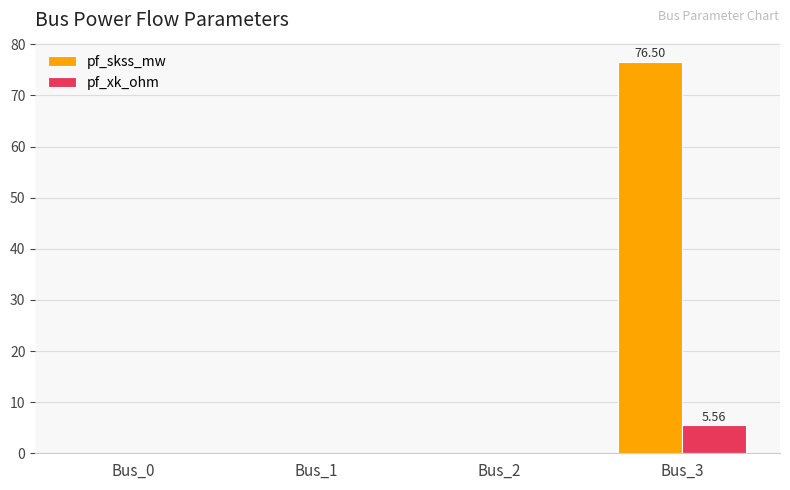

Count the number of data series in this chart.

2